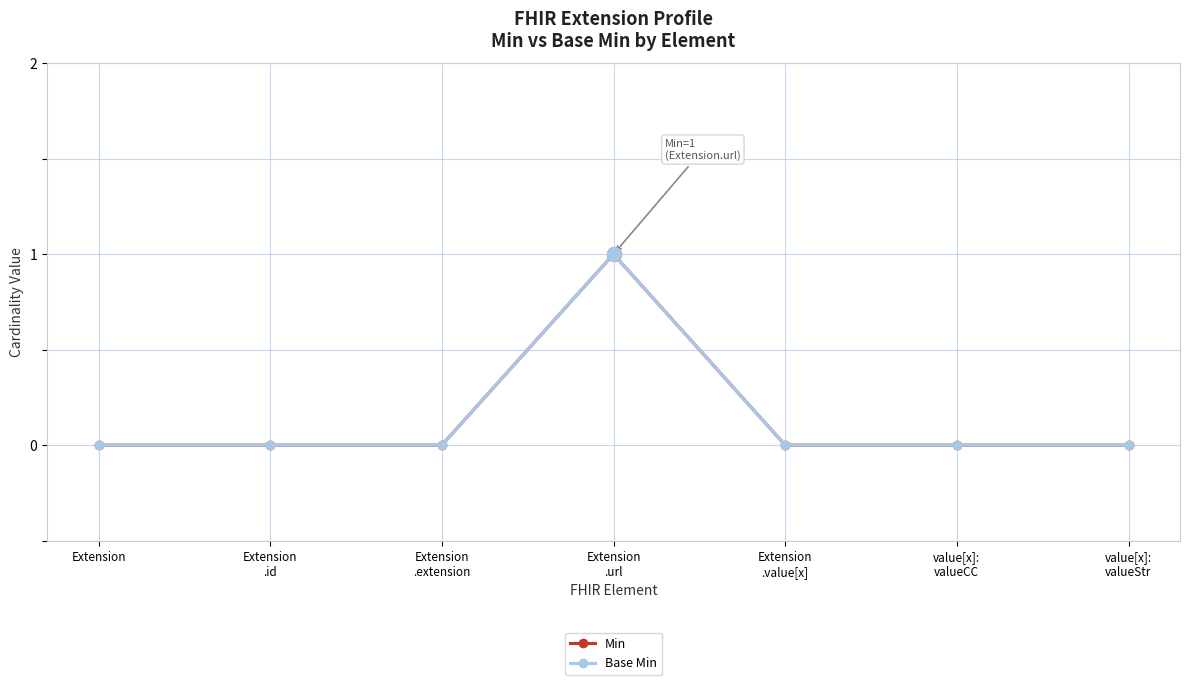

Is the value of Min at Extension
.url greater than the value of Base Min at Extension?

Yes